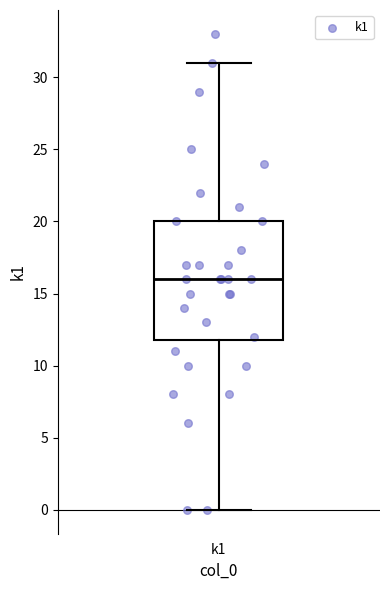

Transcribe this box plot: give where the median line is, the range the box spans, and where the two whiskers end, as read against the y-axis. The values are not printed on the chart, so give them approximately, as read against the axis.

median 16, box 12 to 20, whiskers 0 to 31